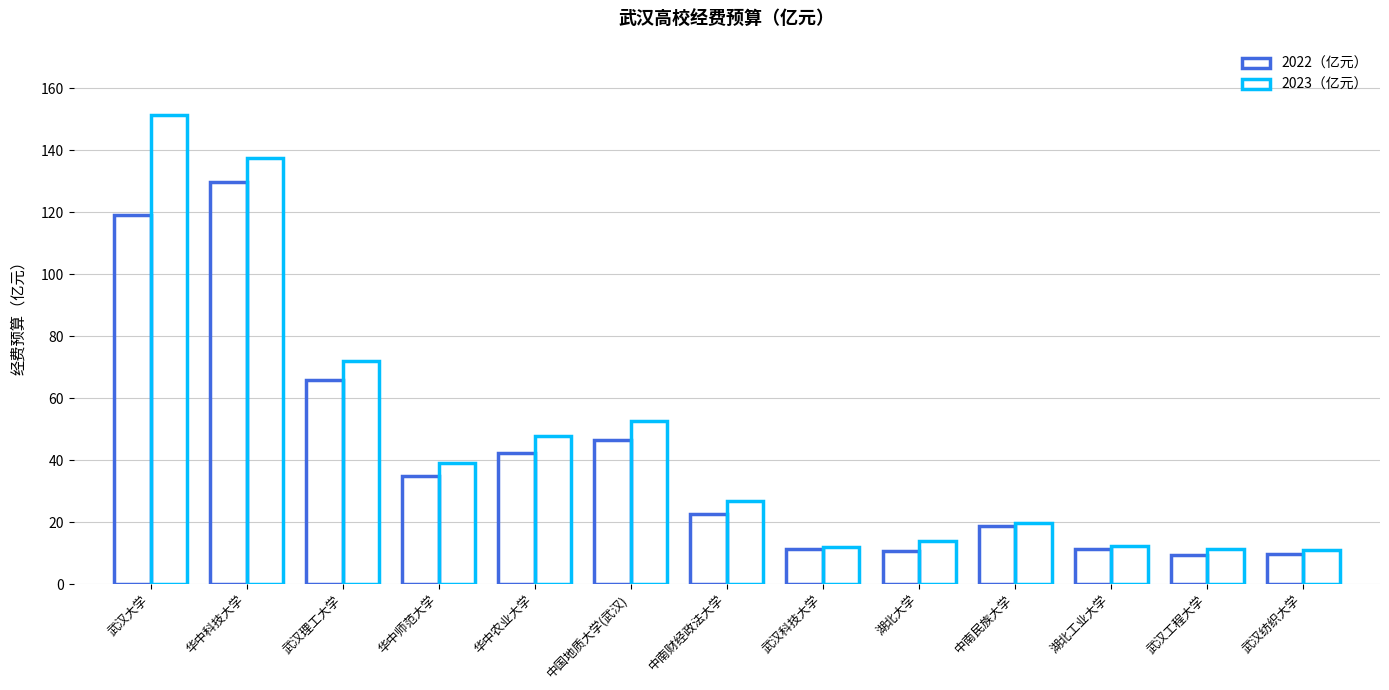

How many bars are there in each group?

2